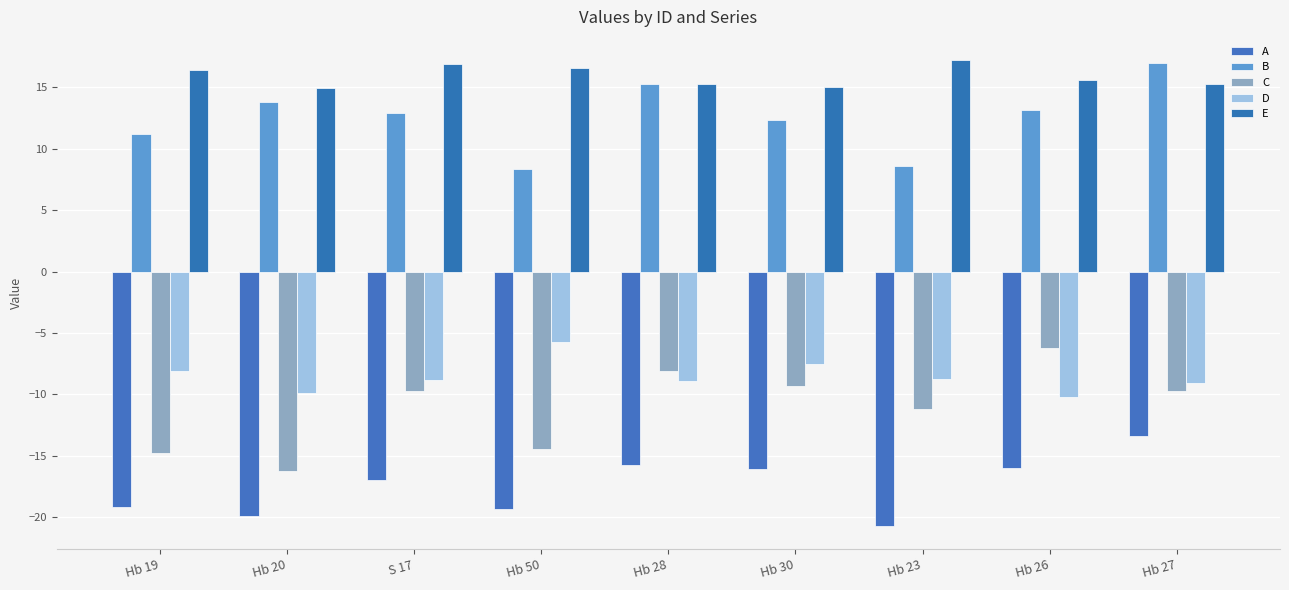

How many categories are shown in the chart?

9